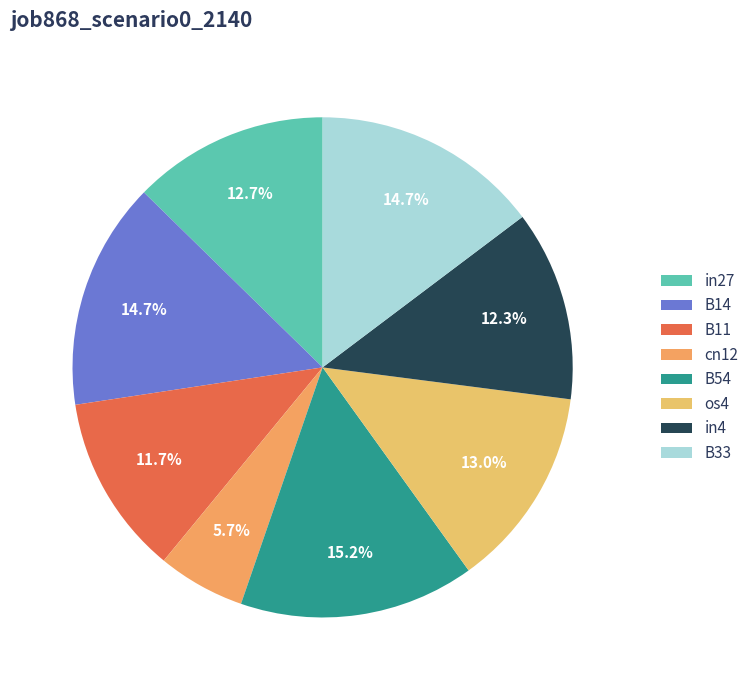

Is there a majority slice in this chart?

No